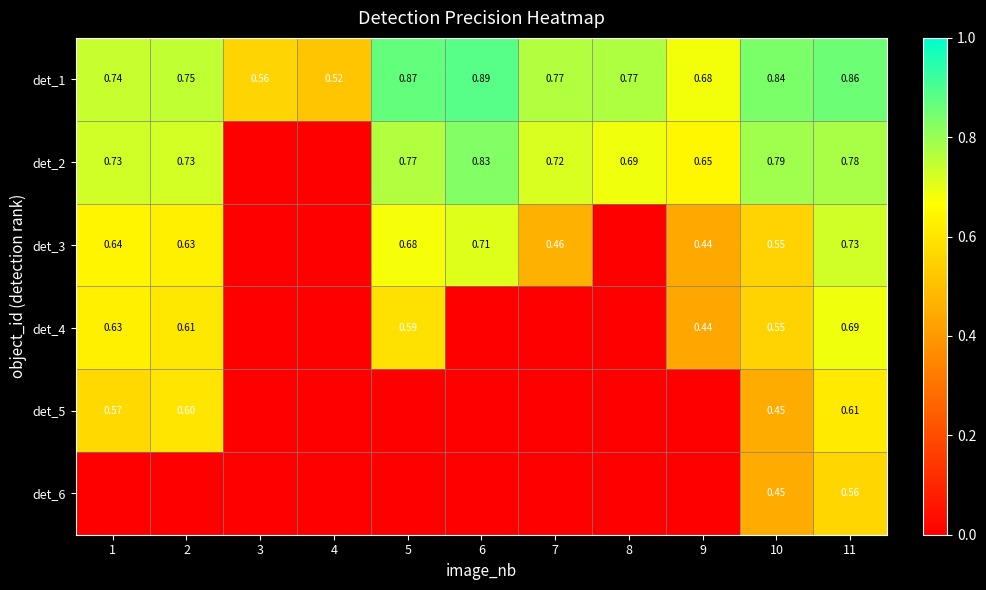

Is the value of det_2 at 6 greater than the value of det_1 at 3?

Yes